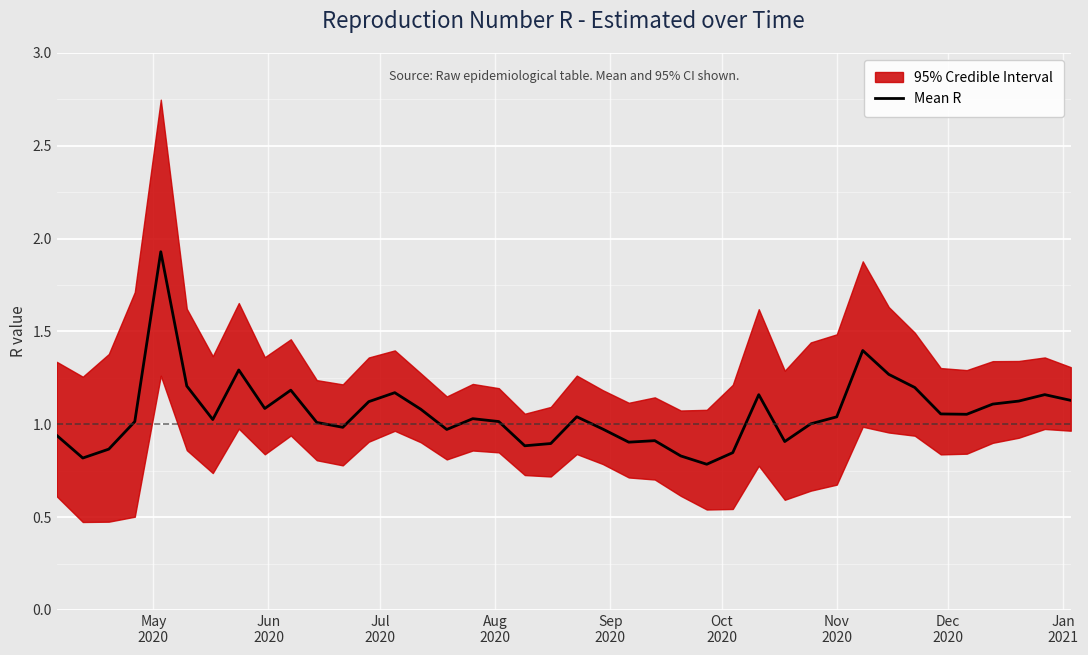

What is the average value?

1.1